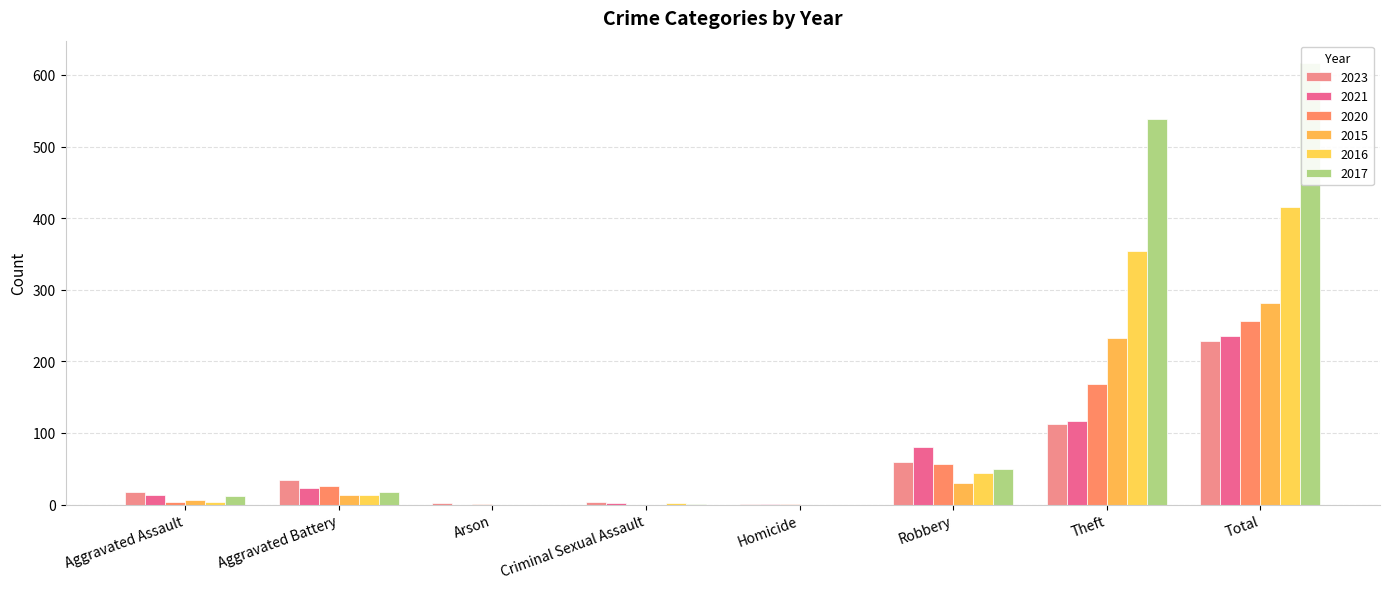

What is the sum of the 2016 values at Total and Aggravated Assault?

419